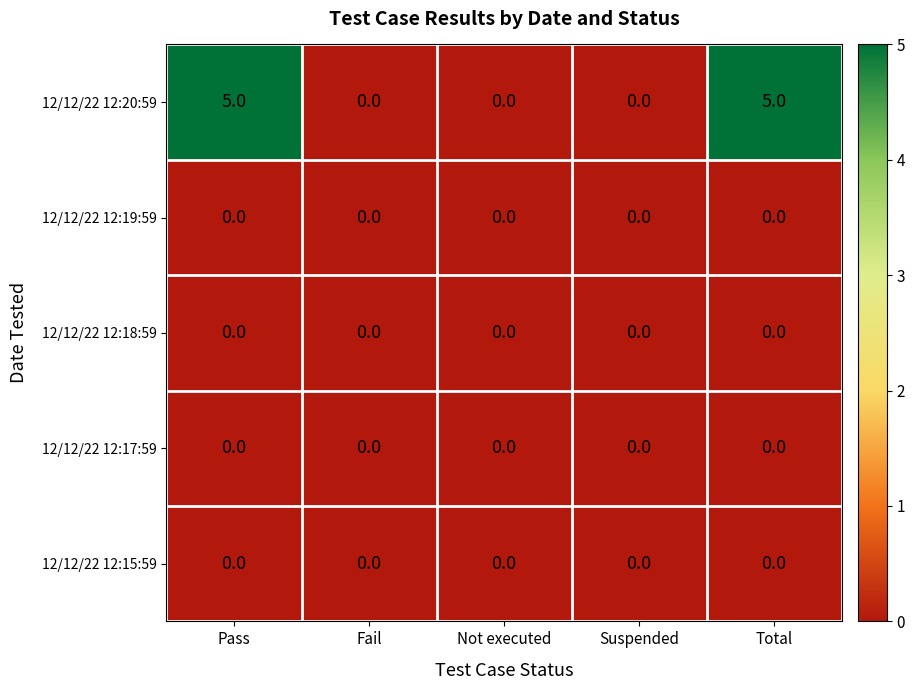

Count the number of data series in this chart.

5